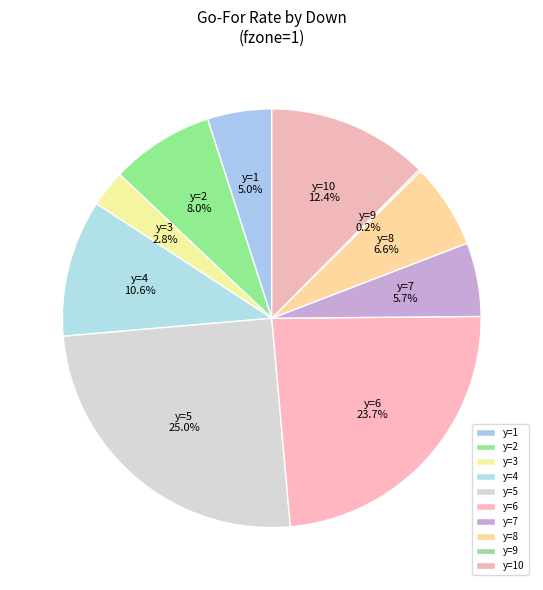

True or false: y=2 accounts for 8% of the total.

True